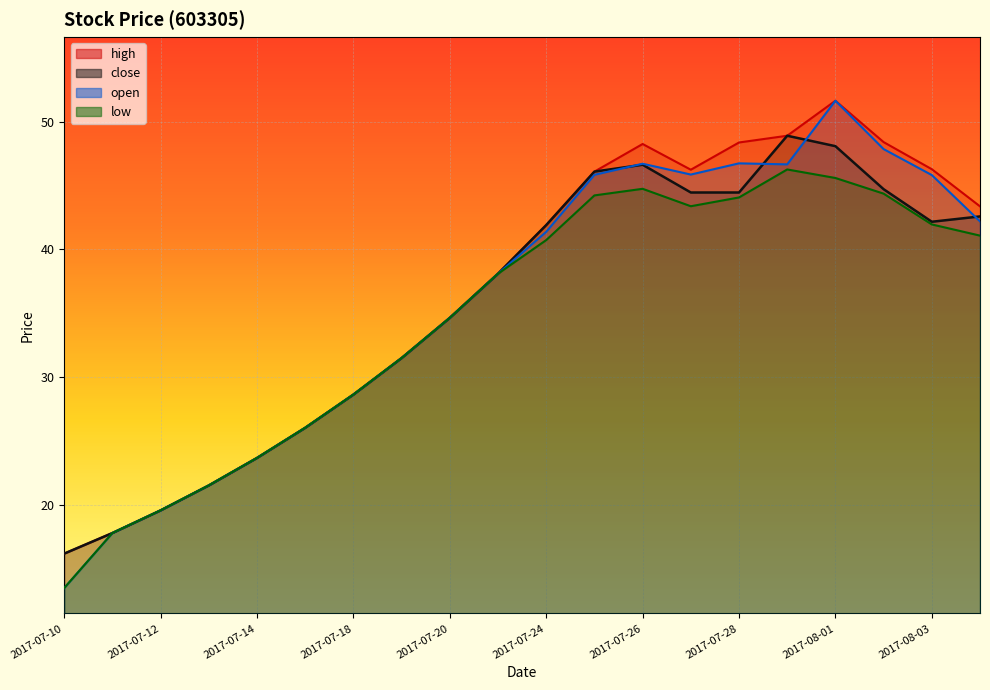

What is the sum of all open values?

715.7